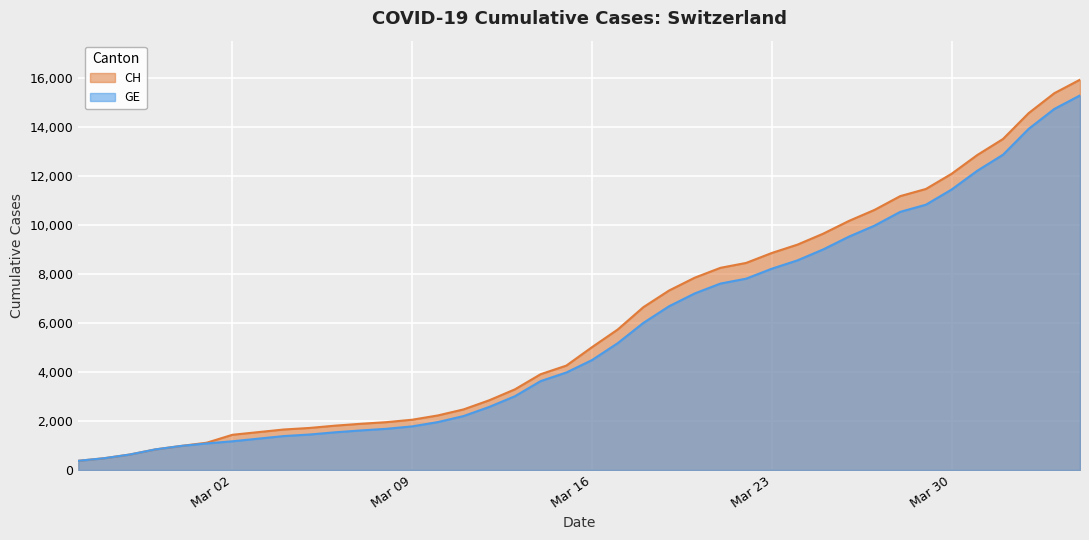

Reading left to right, extract all data points from this chart.

CH: 375	479	630	840	981	1113	1436	1544	1652	1715	1809	1885	1952	2051	2226	2472	2845	3291	3908	4259	5012	5731	6644	7323	7847	8249	8449	8855	9196	9642	10162	10613	11175	11467	12086	12852	13505	14561	15375	15926
GE: 375	479	630	840	981	1083	1171	1278	1384	1447	1538	1614	1681	1780	1955	2201	2574	3010	3627	3978	4485	5174	6002	6681	7205	7607	7807	8213	8554	9000	9520	9971	10533	10825	11444	12210	12863	13919	14733	15284